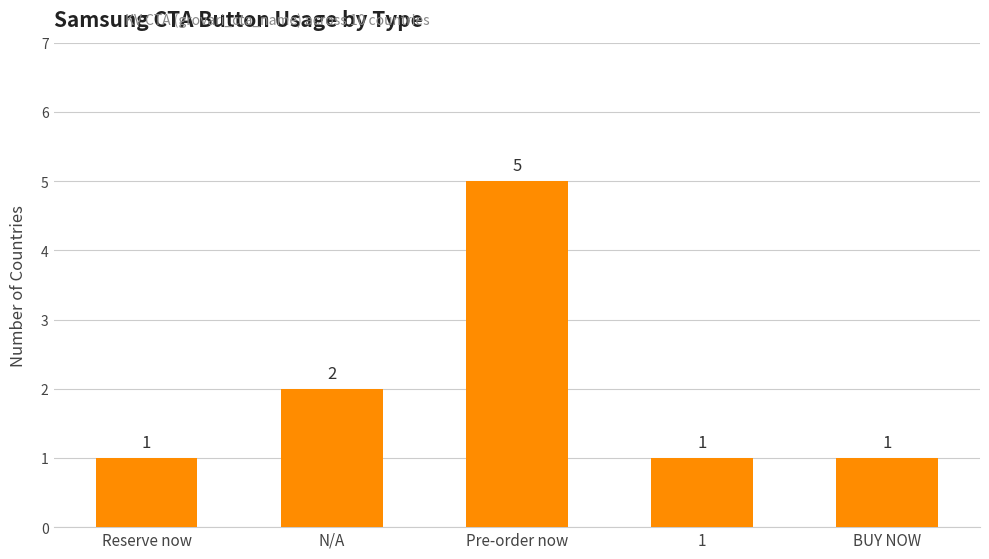

What position from the left is 1?

4